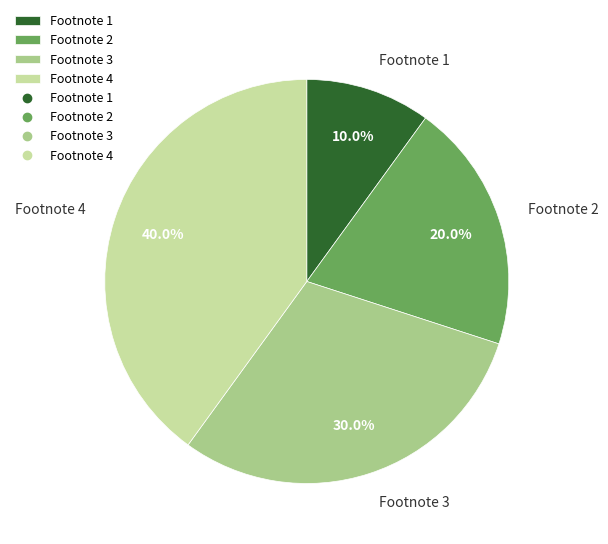

What is the smallest slice in the pie chart?

Footnote 1